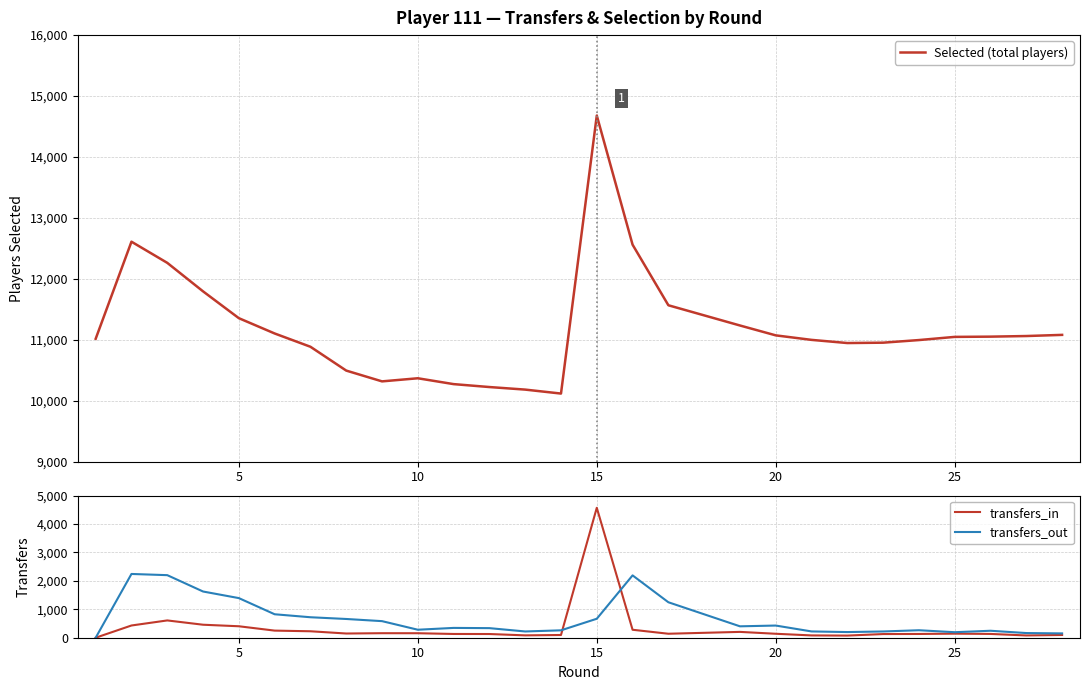

What is the difference between the highest and lowest values at 10?

10211